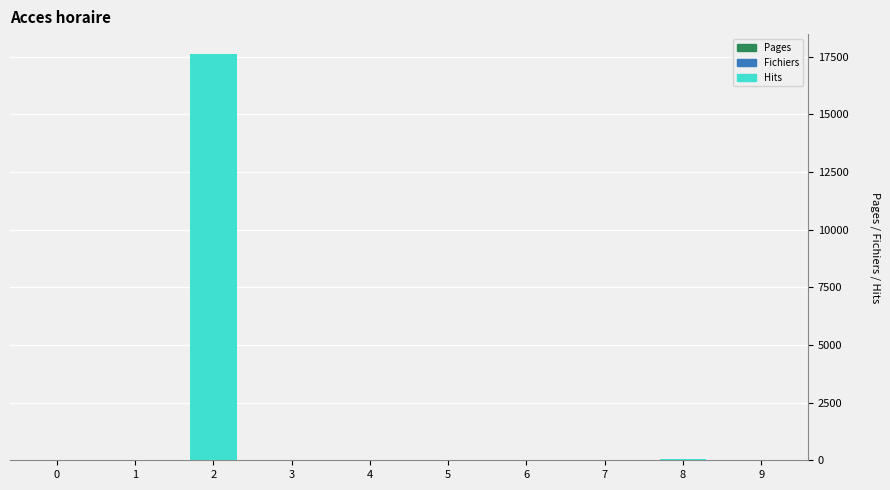

Is it true that the value at 2 is 5781?

False